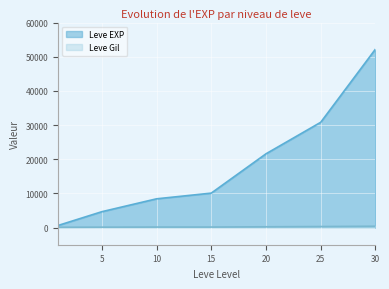

True or false: Leve Gil has a value of 299 at 15.

False